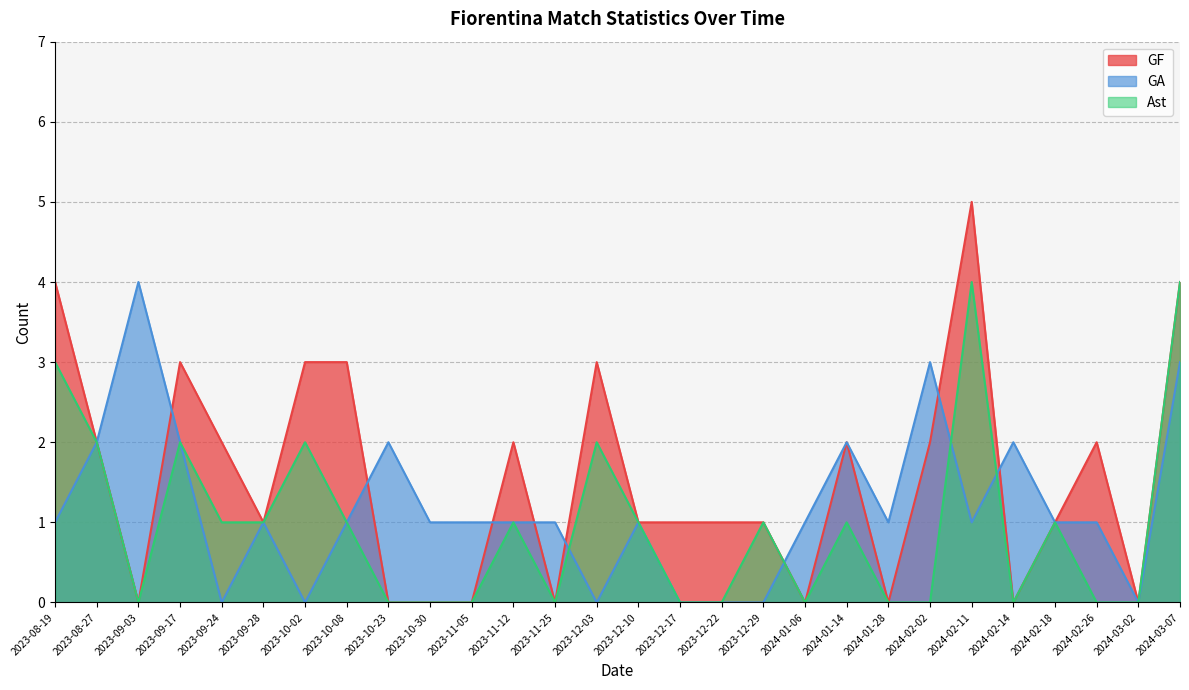

What is the label of the 3rd point from the right?

2024-02-26